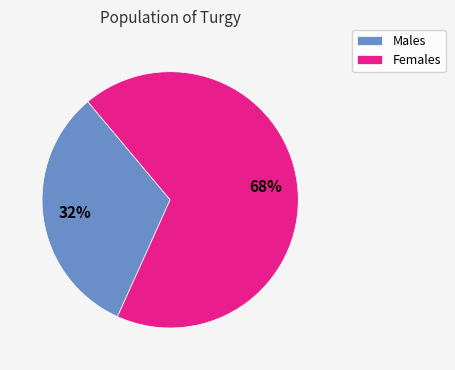

Is it true that Males is 18% of the pie?

False